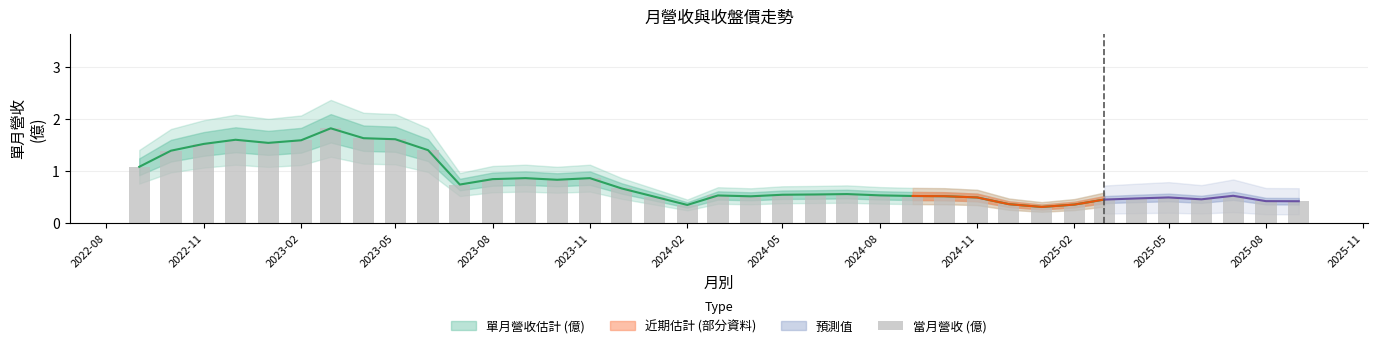

What is the sum of all values?

29.8